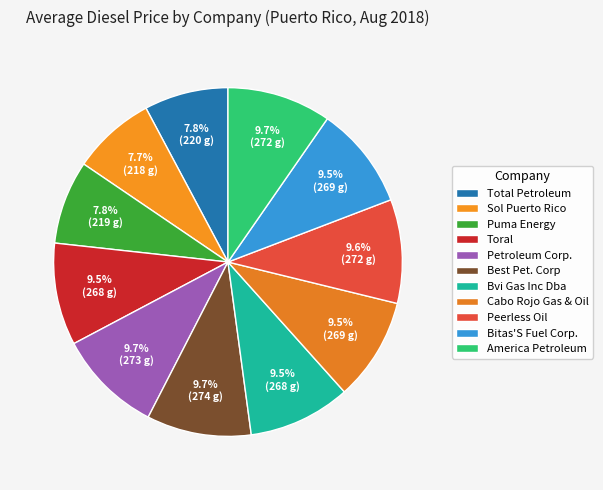

Which category has the smallest portion of the pie?

Sol Puerto Rico